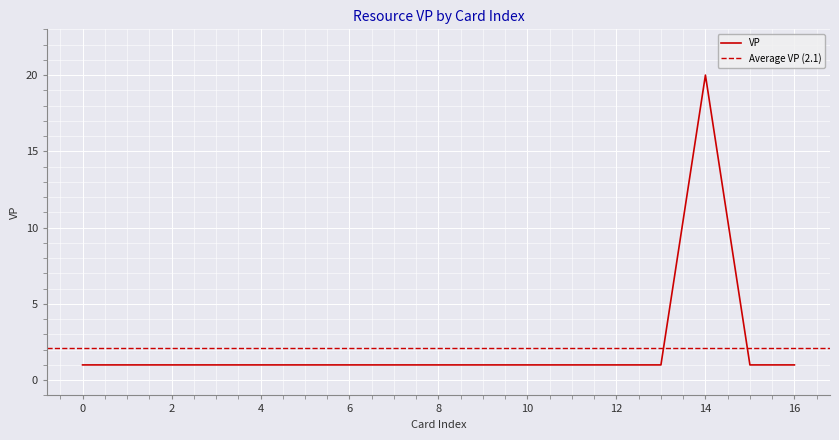

What is the maximum value shown in the chart?

20